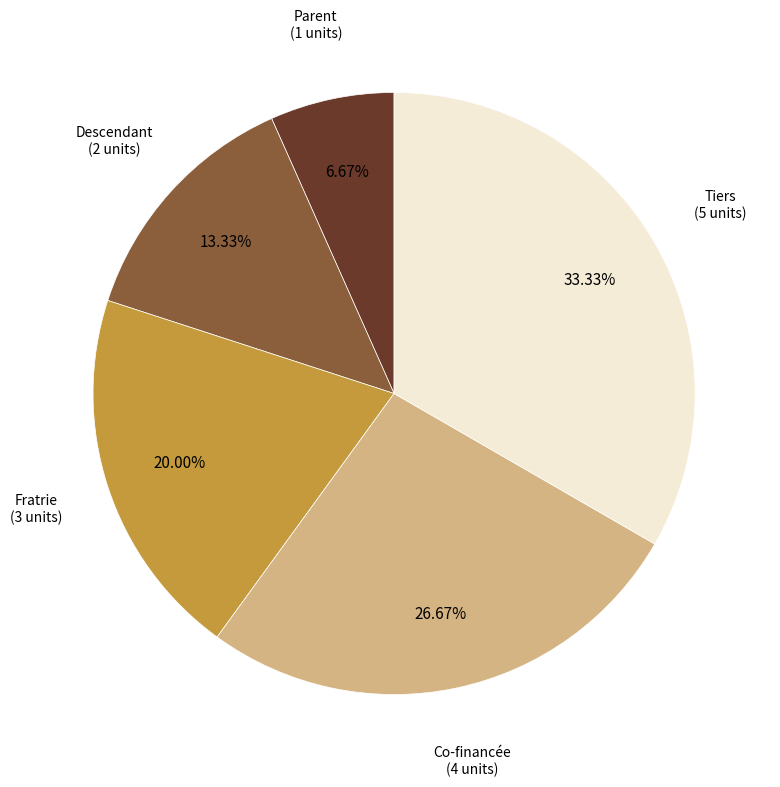

Is there any slice that represents more than half of the pie?

No